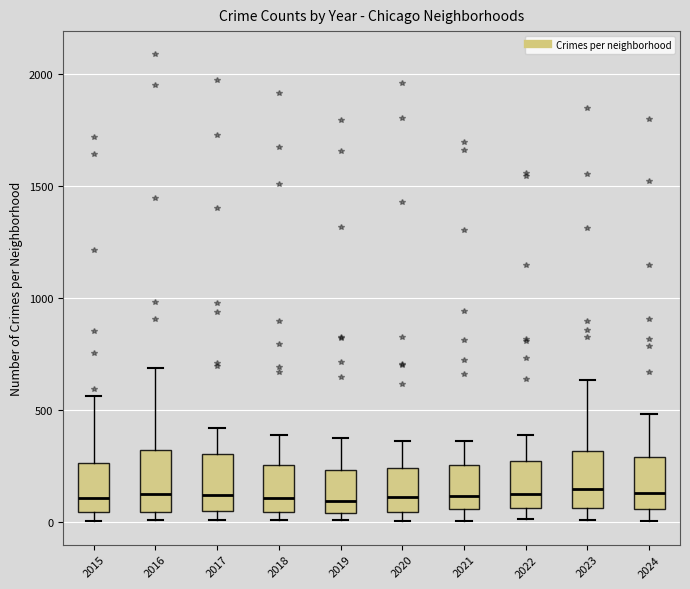

Reading left to right, read every box against the y-axis: the position of its median line, the range the box covers, and the ends of its whiskers. The values are not printed on the chart, so give them approximately, as read against the axis.

2015: median 100, box 50 to 250, whiskers 0 to 550
2016: median 150, box 50 to 300, whiskers 0 to 700
2017: median 100, box 50 to 300, whiskers 0 to 400
2018: median 100, box 50 to 250, whiskers 0 to 400
2019: median 100, box 50 to 250, whiskers 0 to 400
2020: median 100, box 50 to 250, whiskers 0 to 350
2021: median 100, box 50 to 250, whiskers 0 to 350
2022: median 100, box 50 to 250, whiskers 0 to 400
2023: median 150, box 50 to 300, whiskers 0 to 650
2024: median 150, box 50 to 300, whiskers 0 to 500